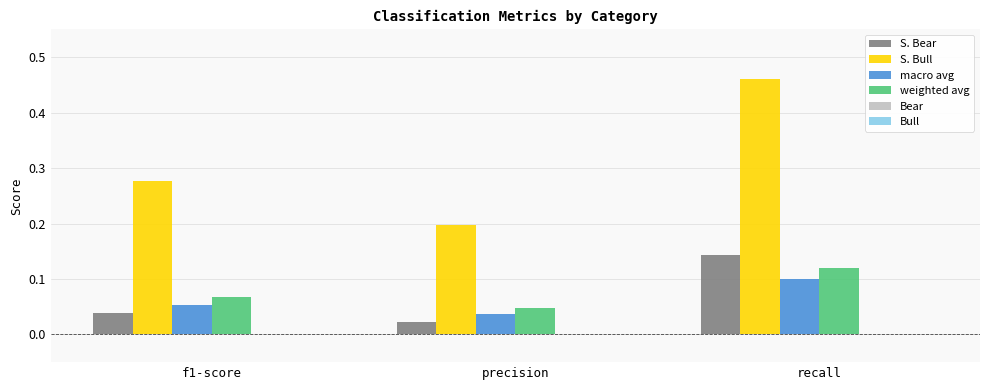

The value of weighted avg at f1-score is 0.1. True or false?

True